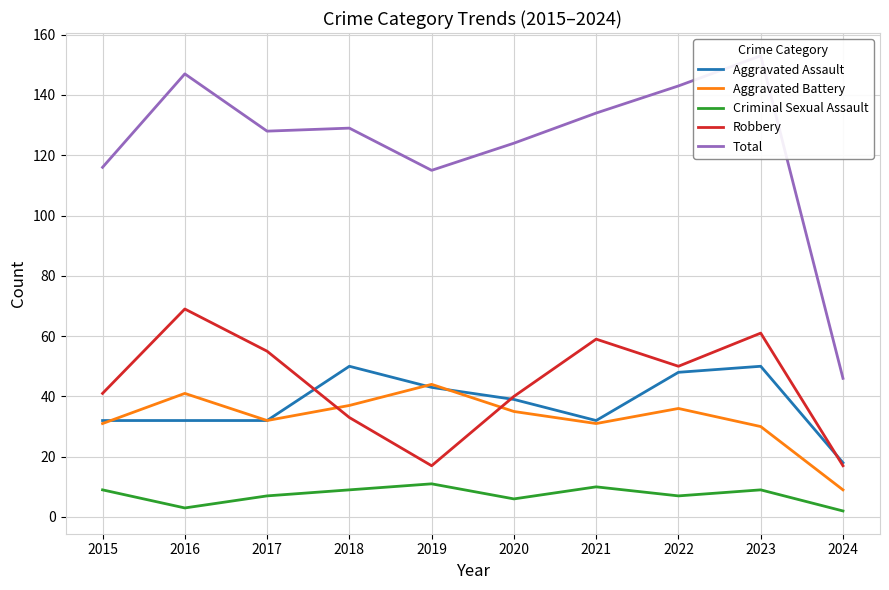

At which category does Total reach its first local valley?

2017